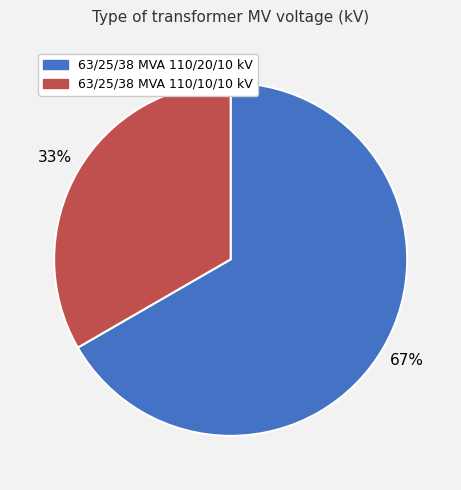

To the nearest percent, what portion does 63/25/38 MVA 110/10/10 kV represent?

33%